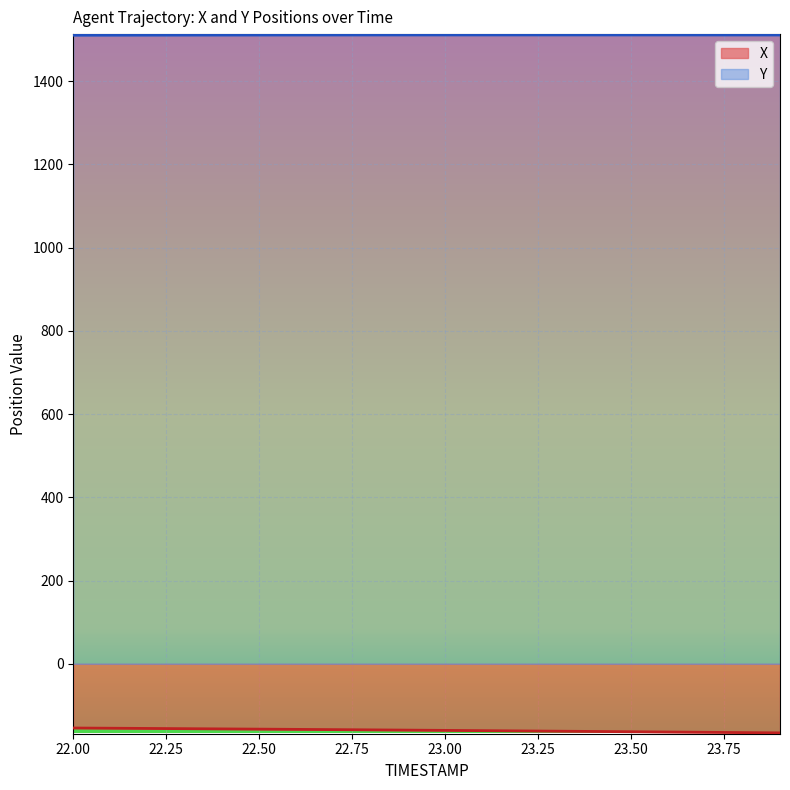

At which label does Y reach its peak?

23.3